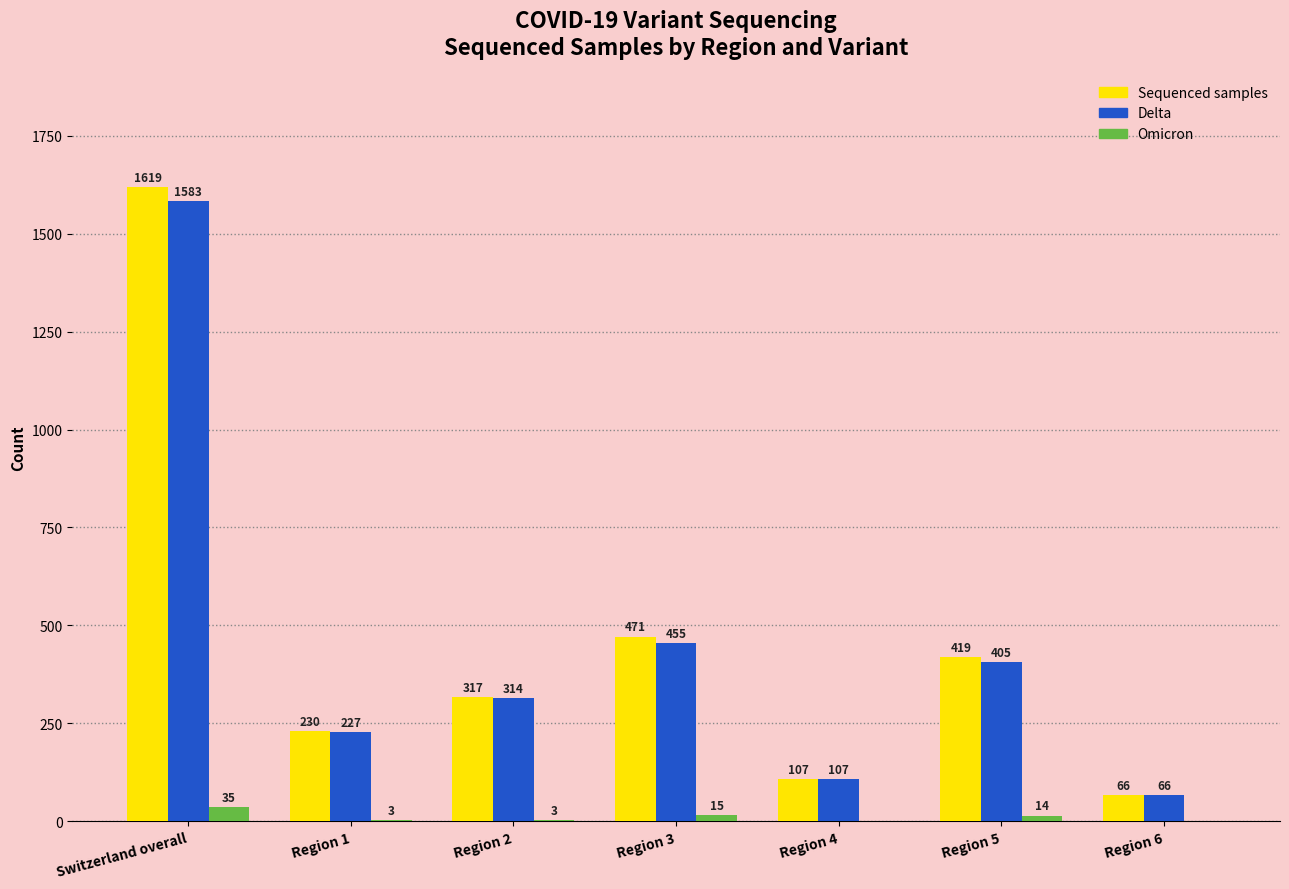

Is it true that Omicron equals 3 at Region 2?

True